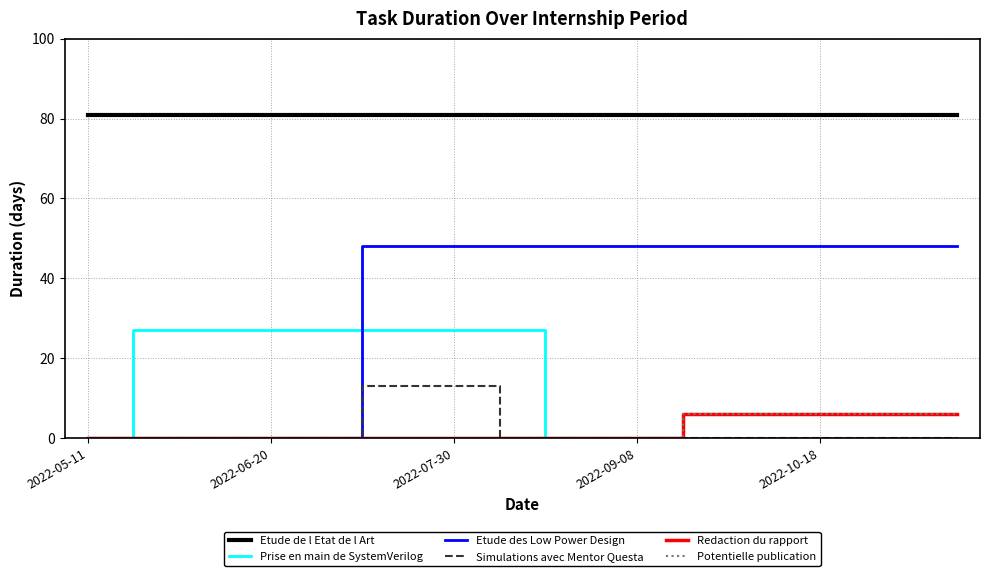

What is the value of the Etude de l Etat de l Art point at the 14th from the left?

81